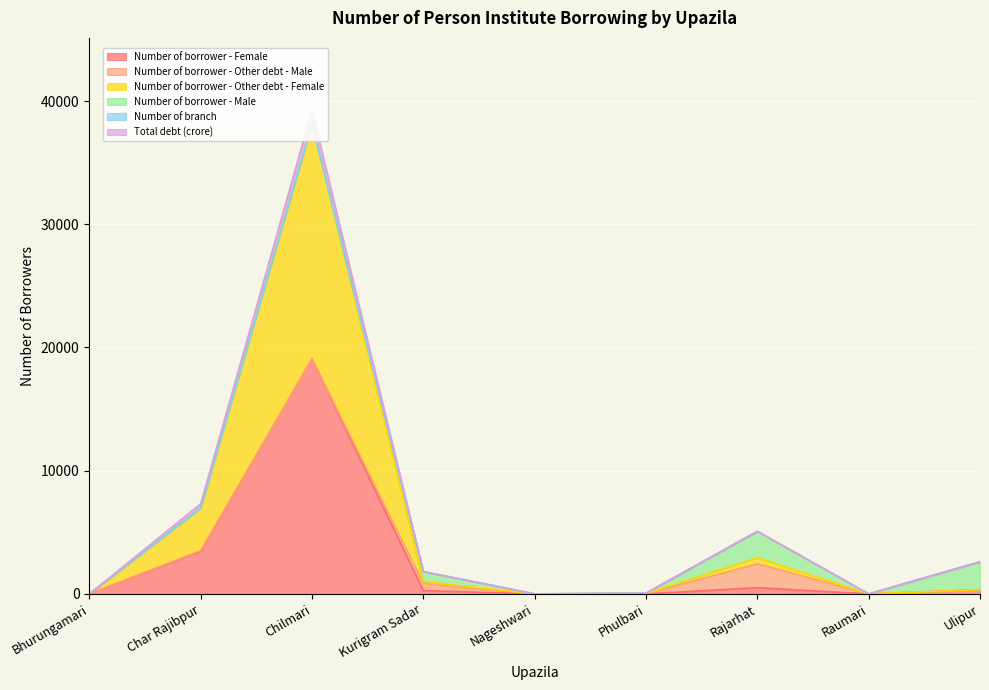

Which series has the largest total across all categories?

Number of borrower - Female